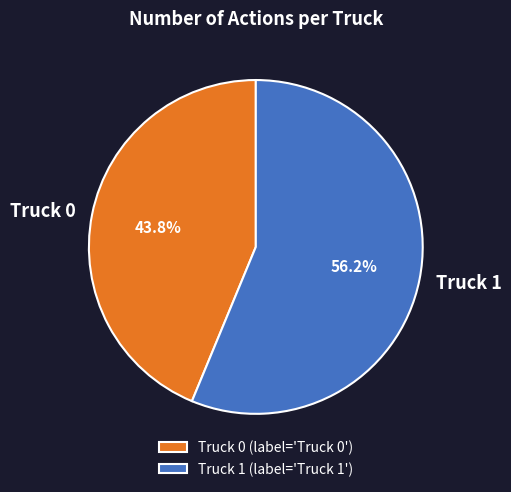

How many segments does this pie chart have?

2